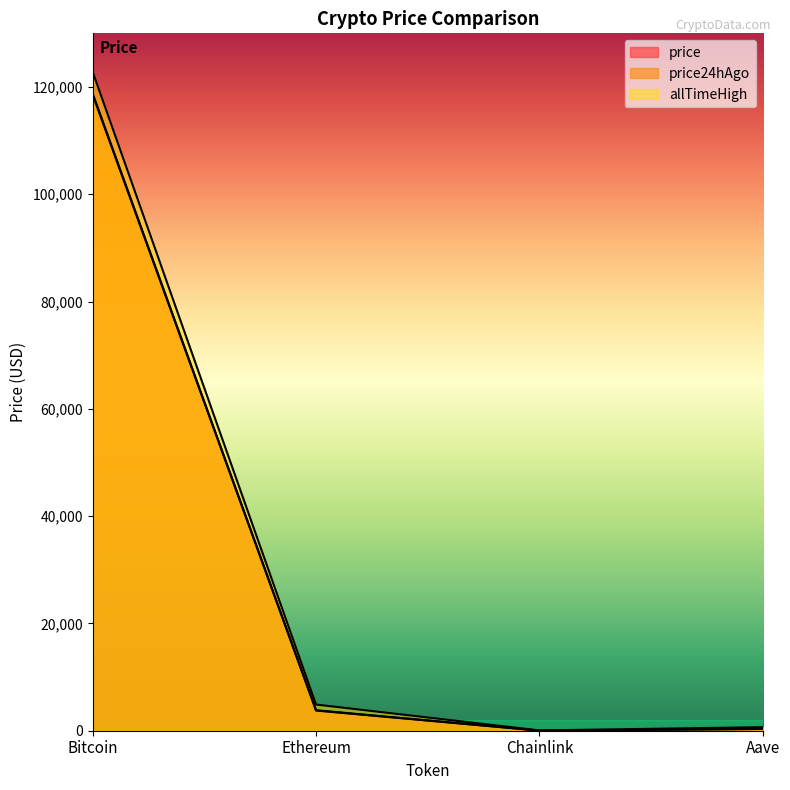

Count the number of data series in this chart.

3